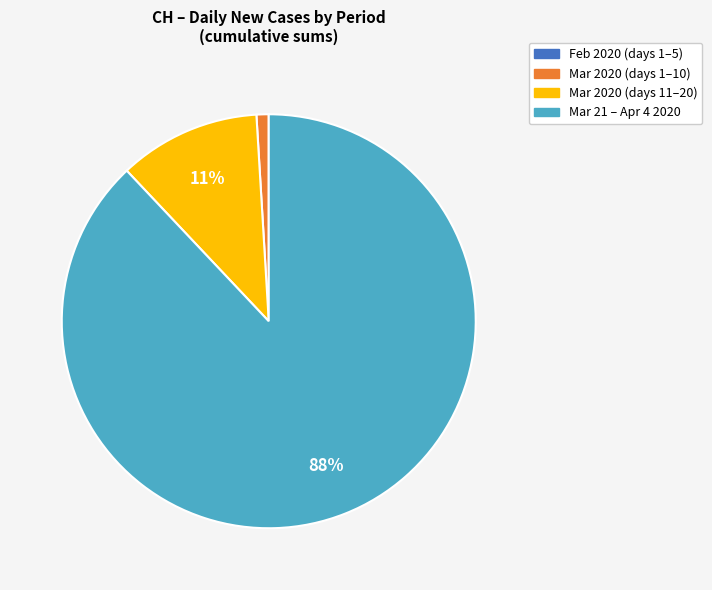

Does any single category account for the majority?

Yes